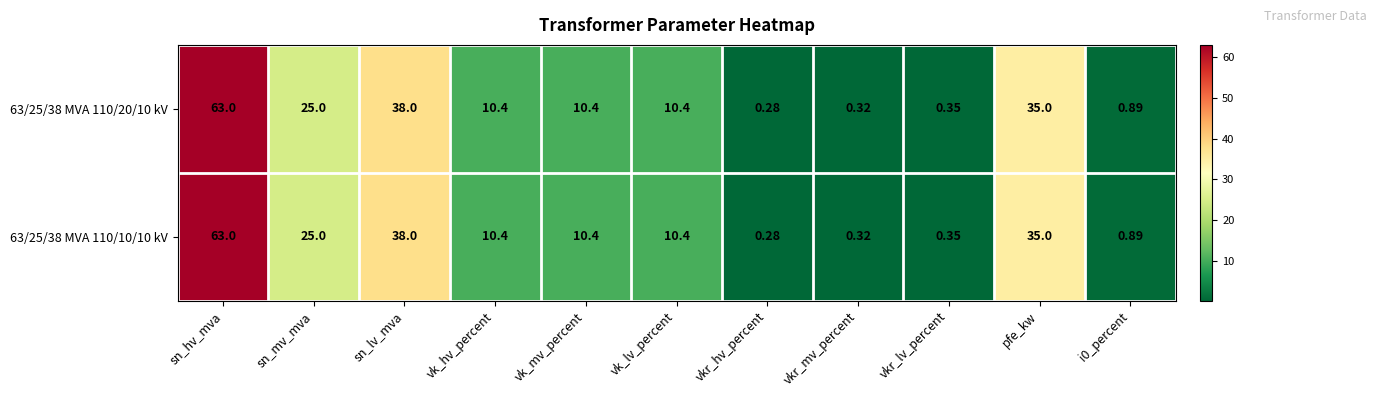

Which category has the highest value in the 63/25/38 MVA 110/20/10 kV series?

sn_hv_mva